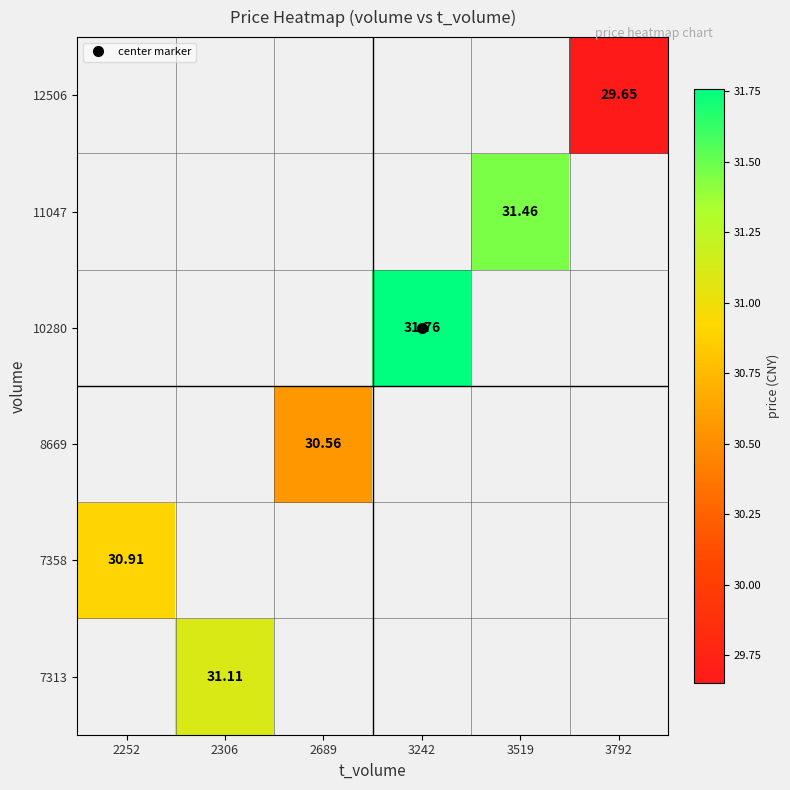

What is the smallest value displayed?

29.6